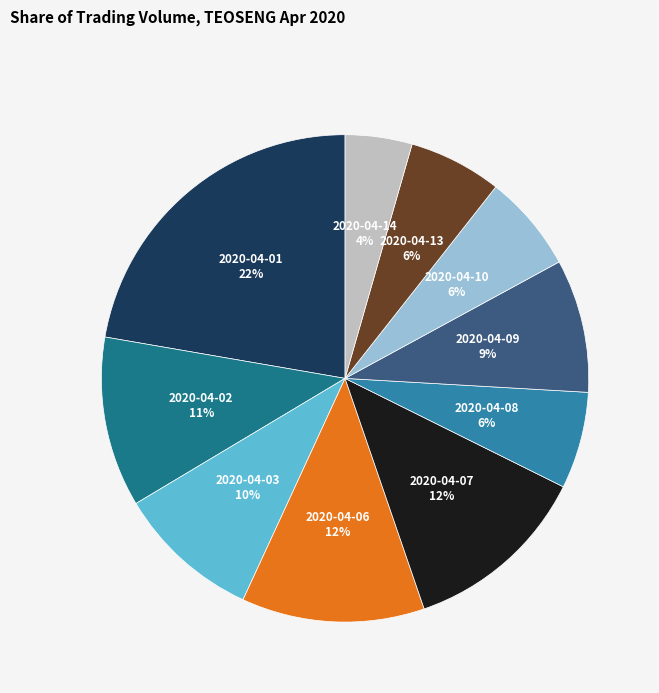

Which category has the biggest portion of the pie?

2020-04-01